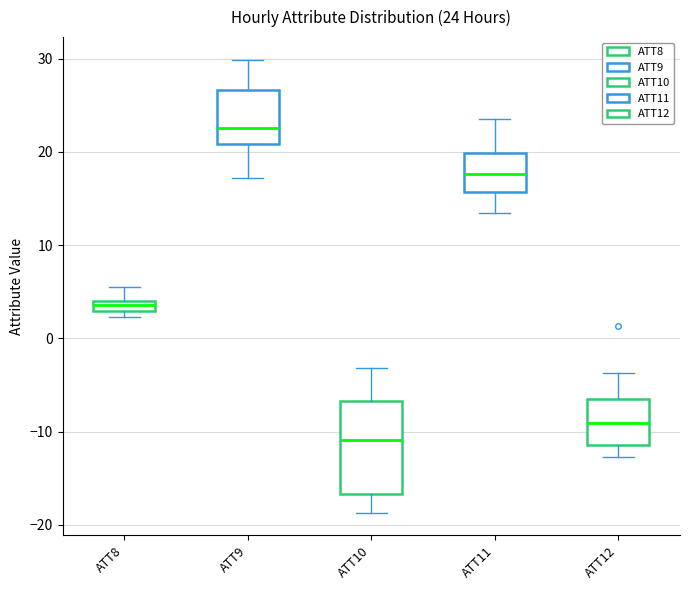

Comparing the boxes themselves (not the whiskers), which one is the tallest?

ATT10